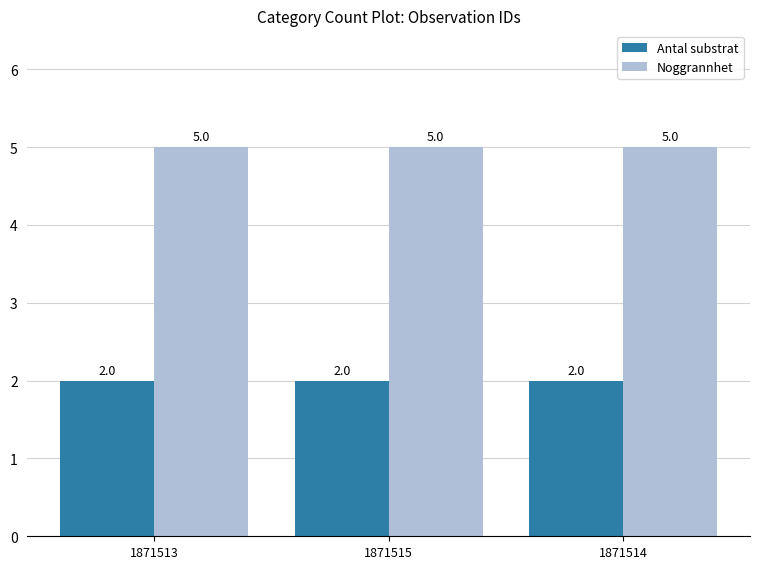

Is the value of Antal substrat at 1871513 greater than the value of Noggrannhet at 1871515?

No